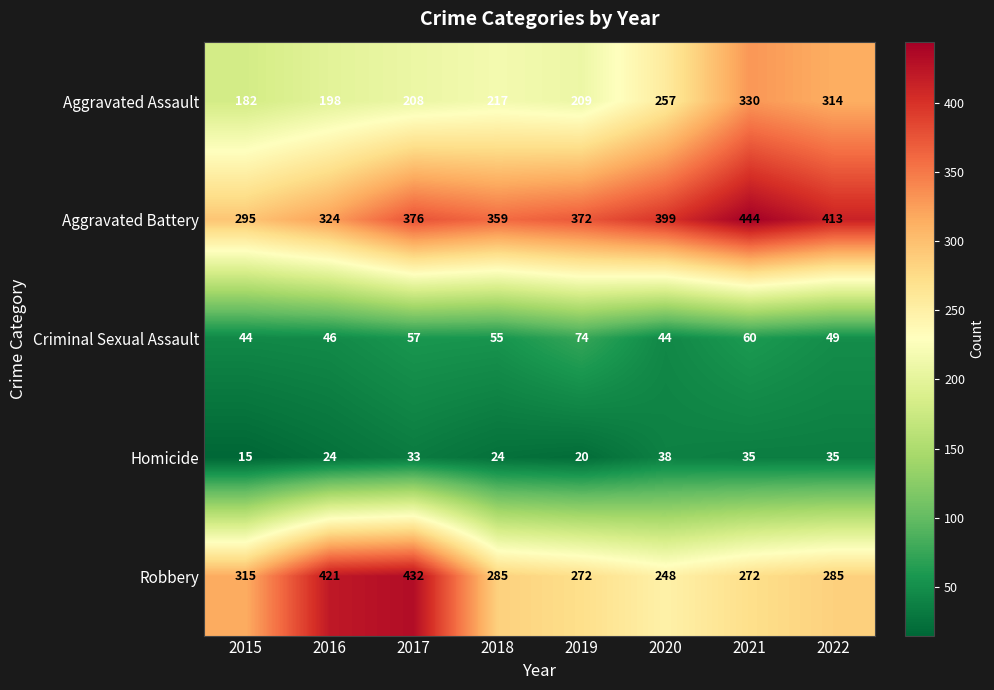

What is the difference between the Aggravated Battery values at 2017 and 2020?

23